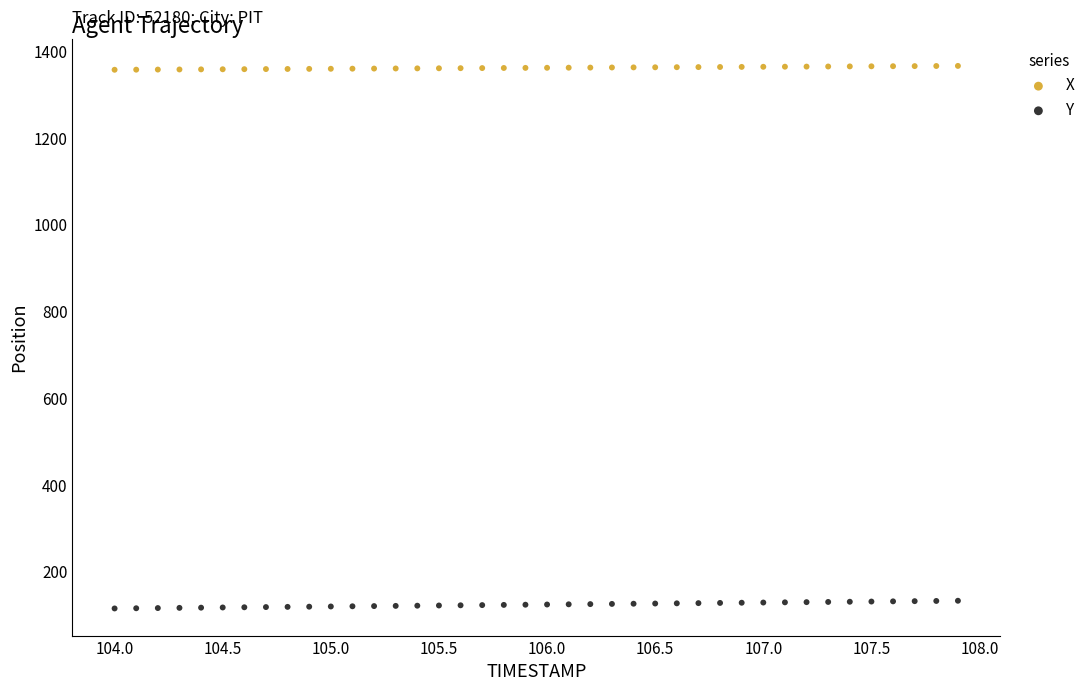

Which series has the largest Y range (max minus min)?

Y